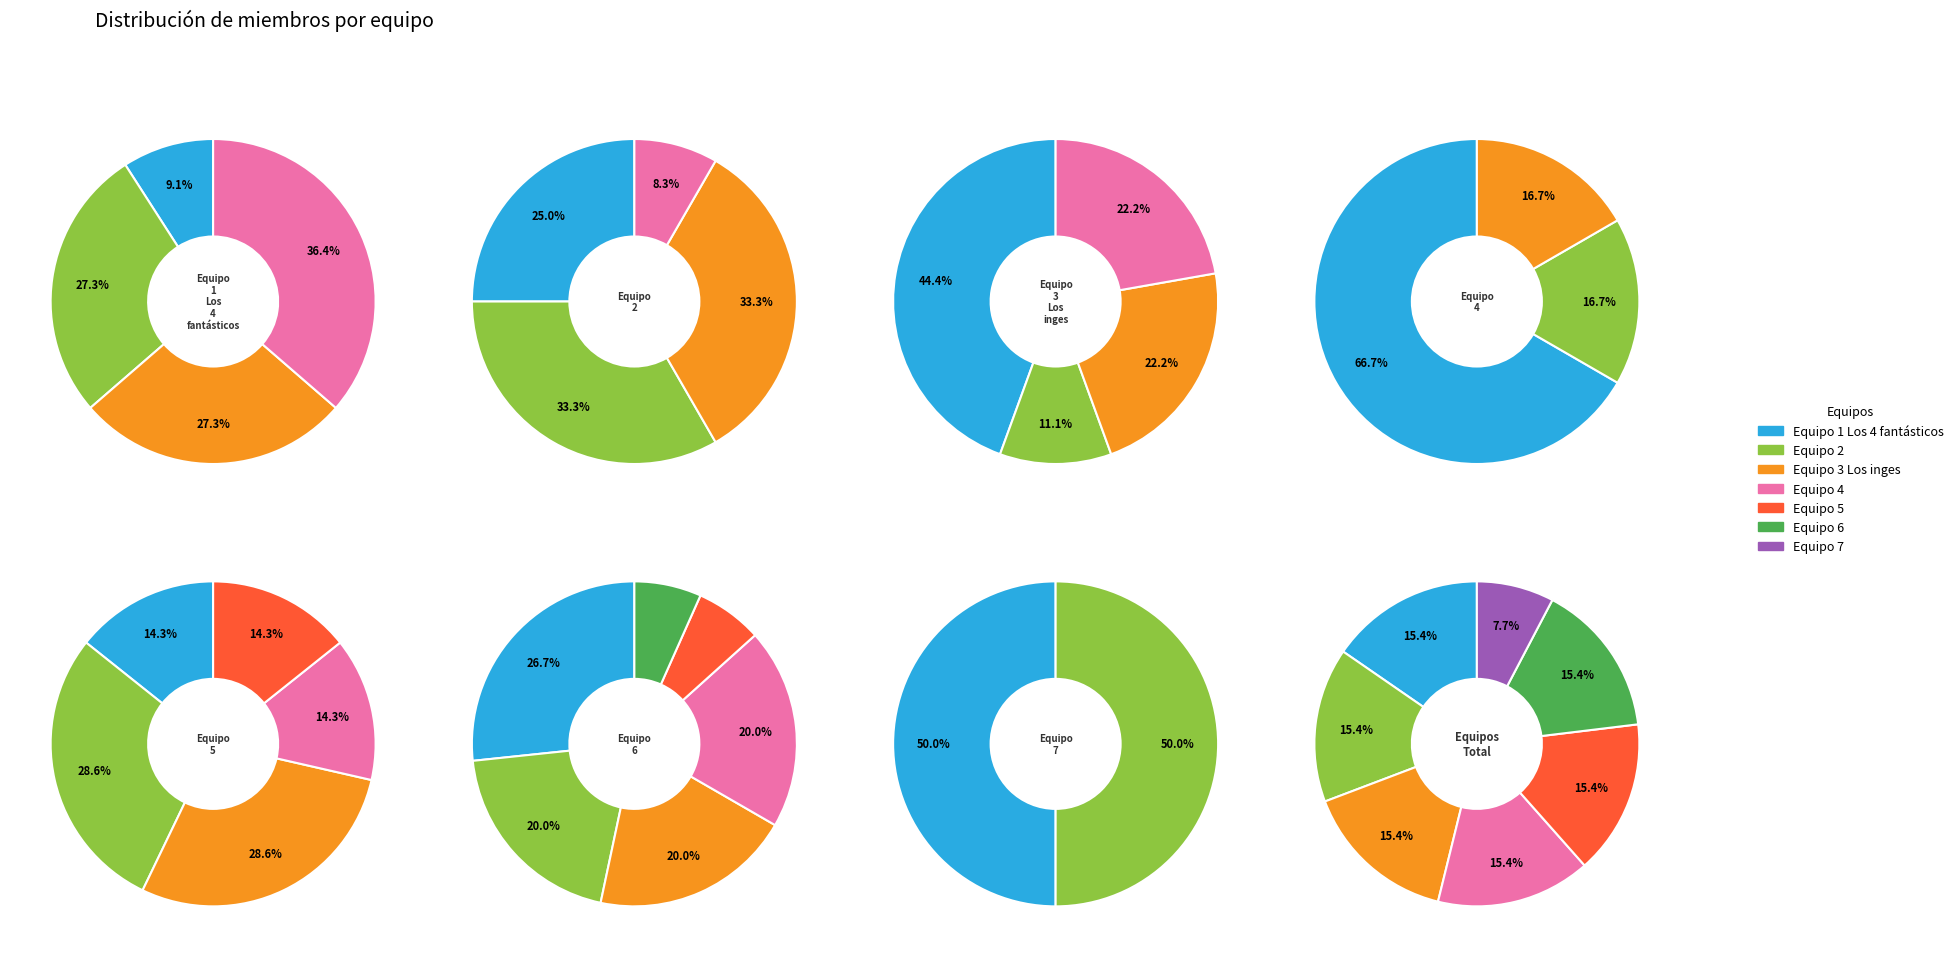

What is the change in value from Equipo 1 Los 4 fantásticos to Equipo 7?

-2